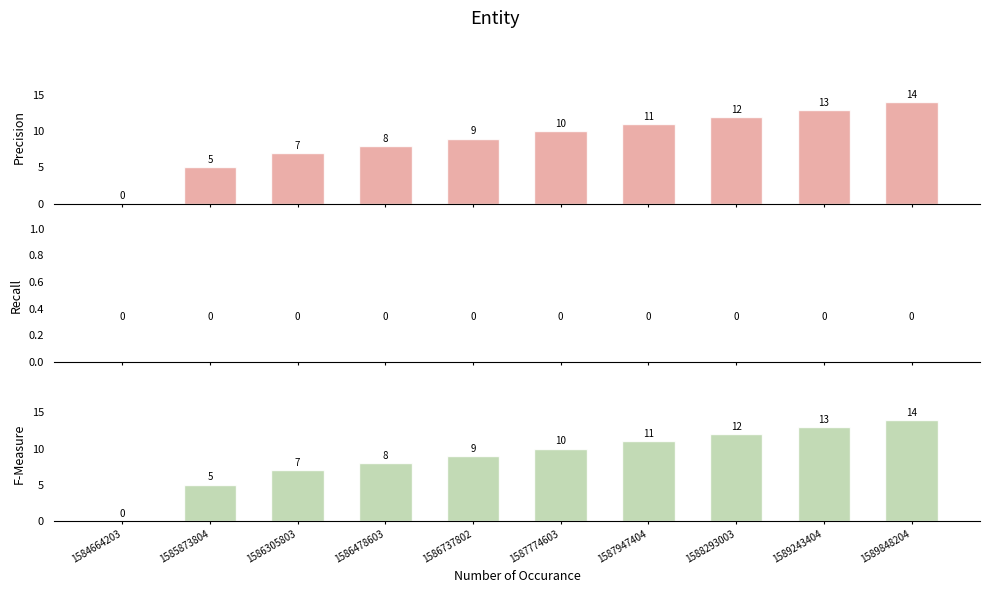

Which series changed the most between 1586737802 and 1589848204?

col_1